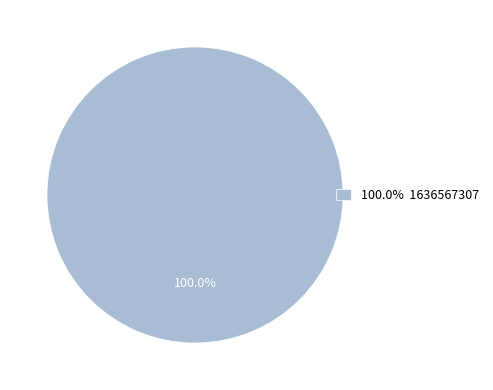

Rank the categories by value from lowest to highest.

100.0% 1636567307